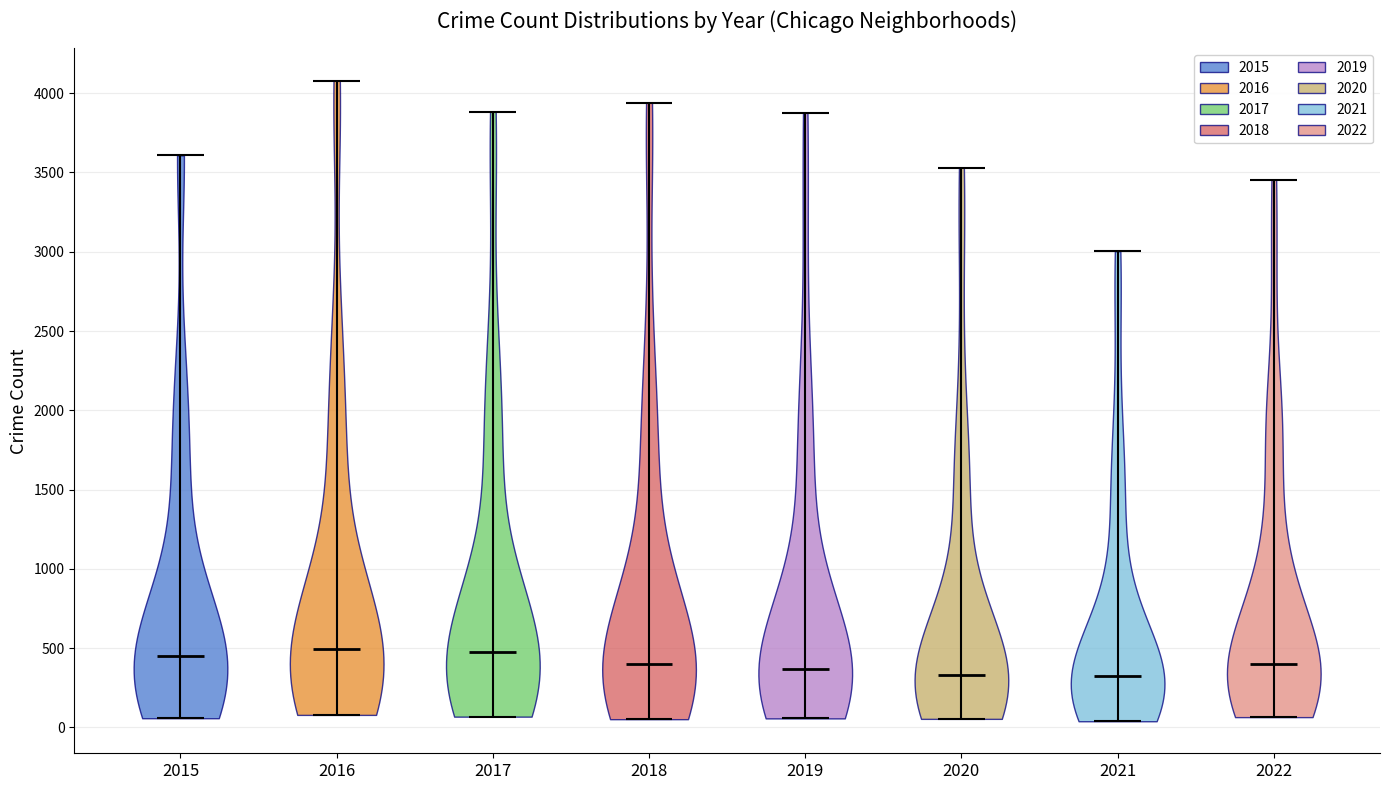

Reading left to right, read every violin against the y-axis: where its median line is, and the lowest and highest points it reaches. The values are not printed on the chart, so give them approximately, as read against the axis.

2015: median line 450, lowest point 50, highest point 3600
2016: median line 500, lowest point 100, highest point 4100
2017: median line 450, lowest point 50, highest point 3900
2018: median line 400, lowest point 50, highest point 3950
2019: median line 350, lowest point 50, highest point 3900
2020: median line 350, lowest point 50, highest point 3550
2021: median line 350, lowest point 50, highest point 3000
2022: median line 400, lowest point 50, highest point 3450